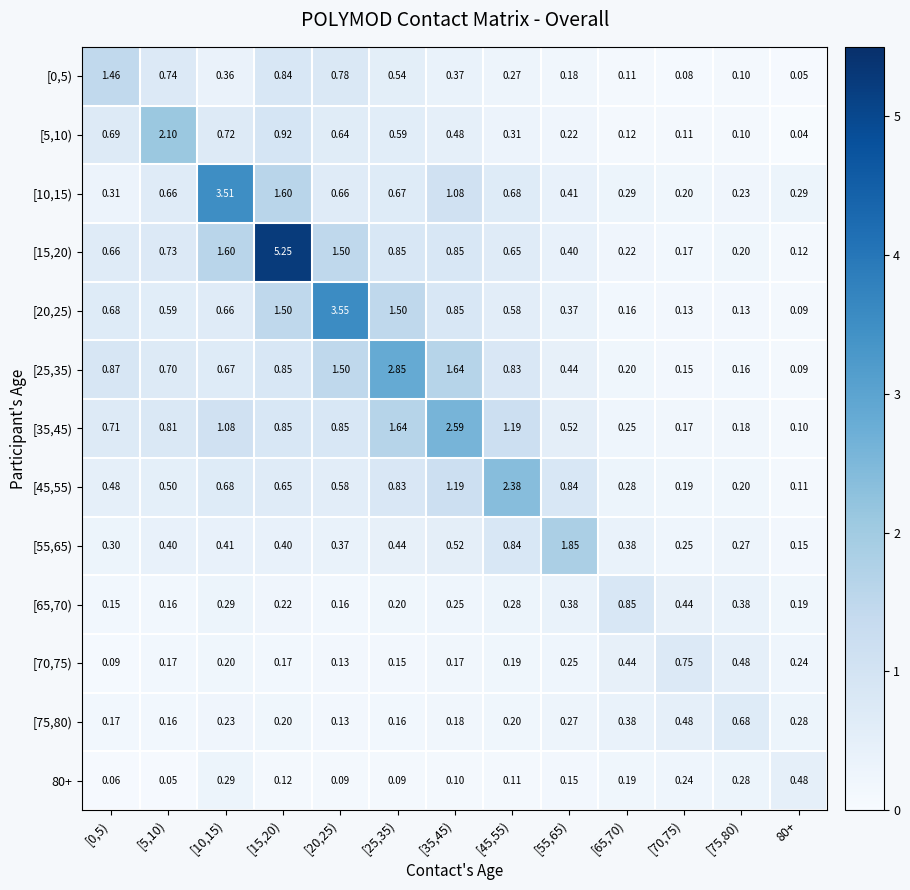

Is the value of [75,80) at [15,20) greater than the value of [25,35) at [55,65)?

No